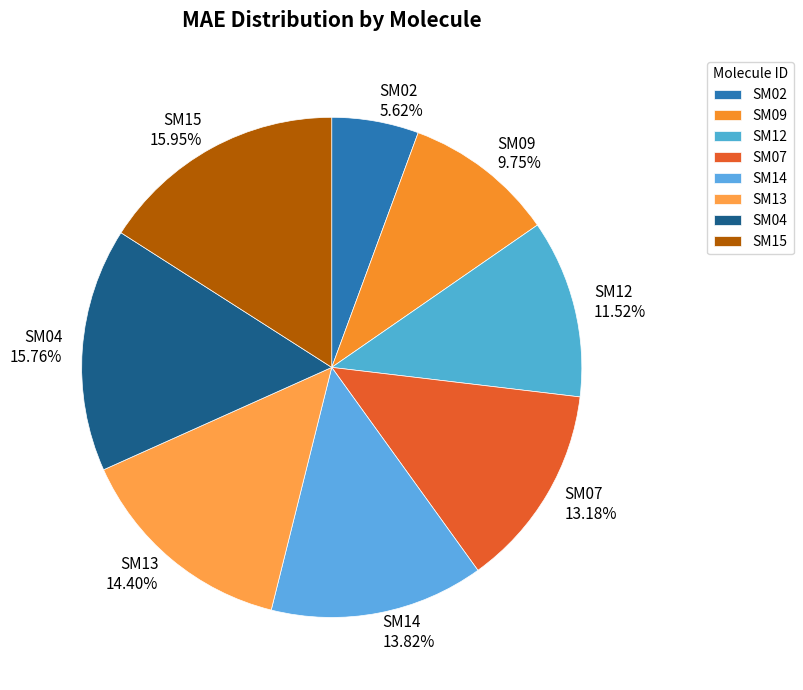

The SM09 slice represents 19% of the pie. True or false?

False